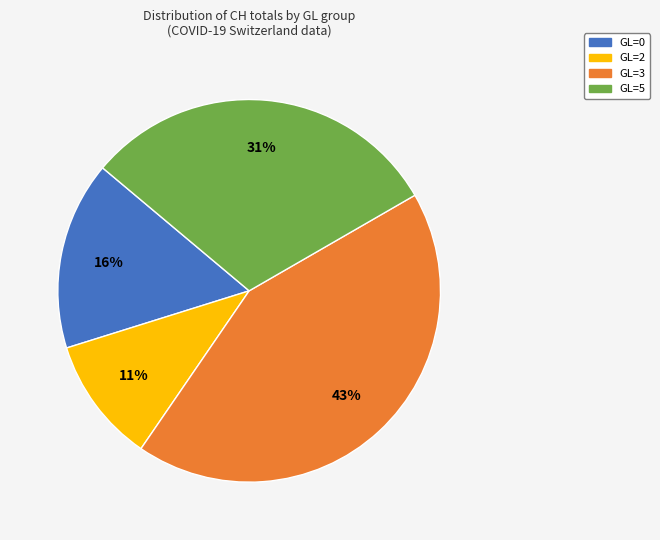

Rank the categories by value from highest to lowest.

GL=3, GL=5, GL=0, GL=2